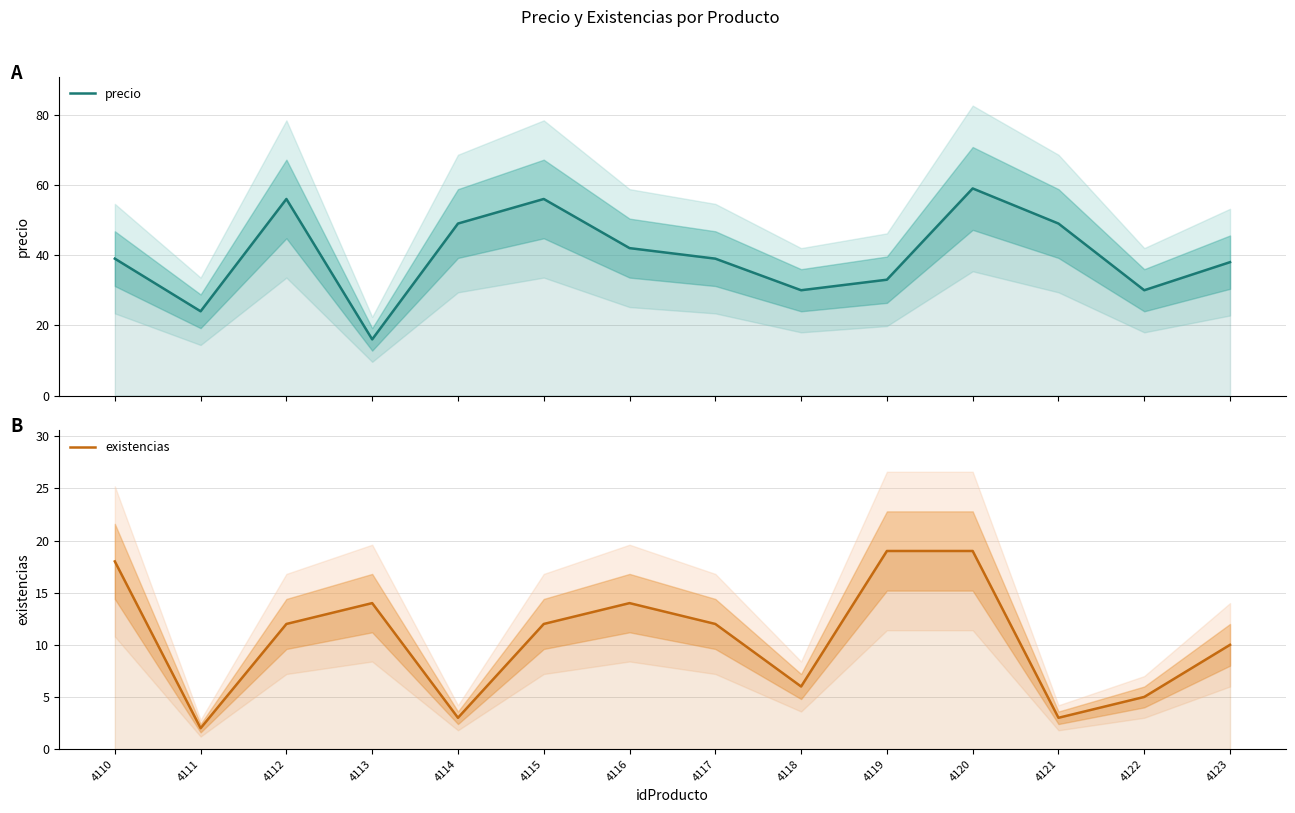

Which category has the lowest value in the existencias series?

4111